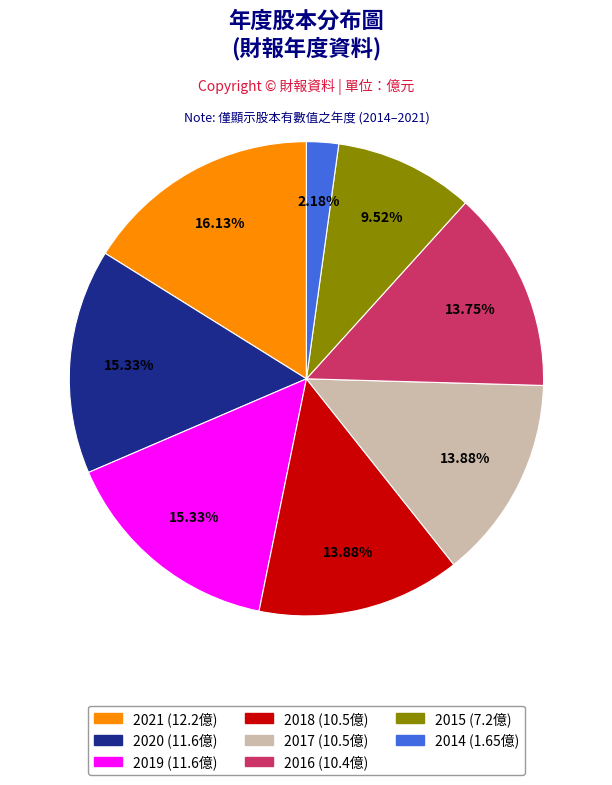

What is the ratio of the value at 2018 to the value at 2015?

1.5